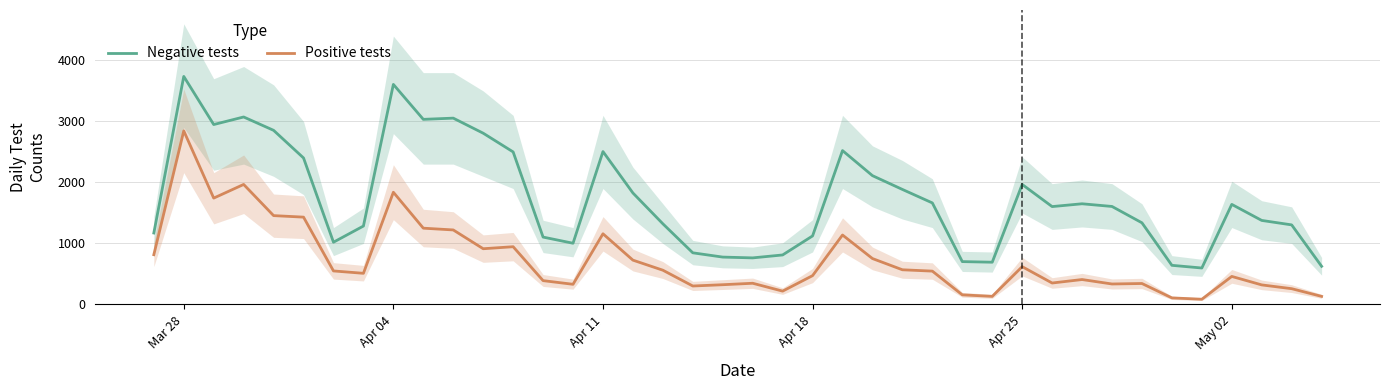

What is the maximum value for Negative tests?

3738